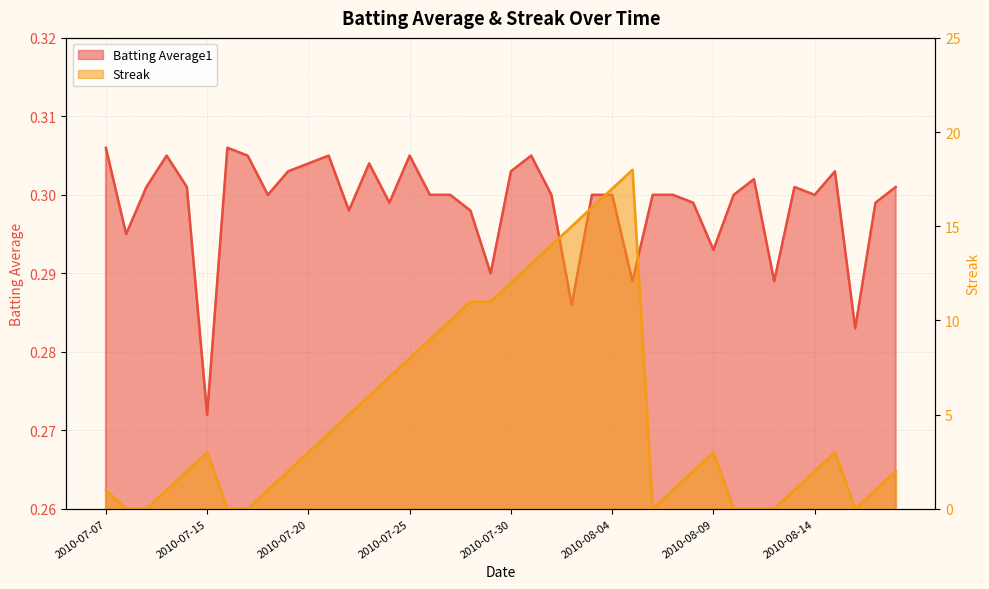

At which label does Streak reach its minimum?

2010-07-08